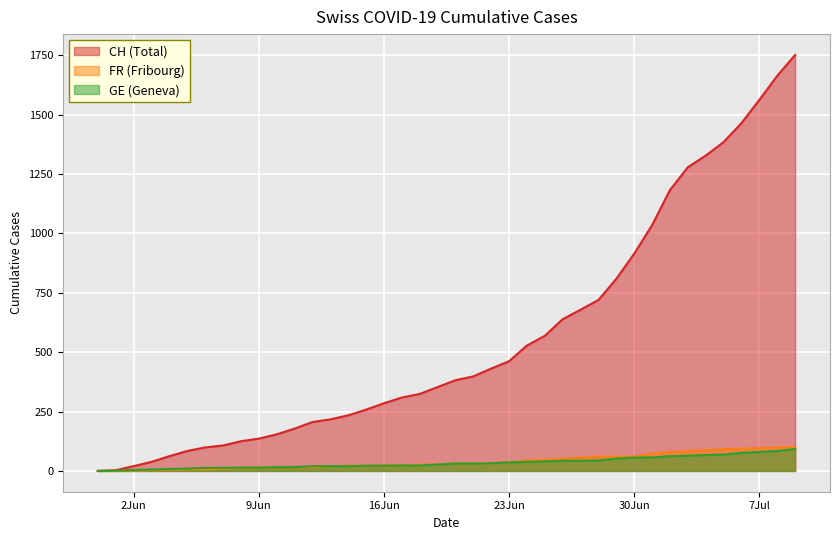

What is the maximum value shown in the chart?

1752